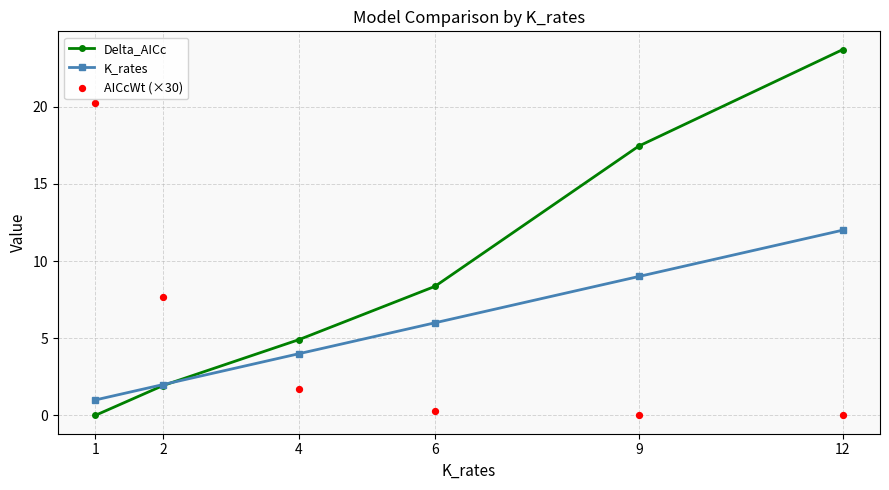

Which series reaches the minimum Y coordinate?

Delta_AICc